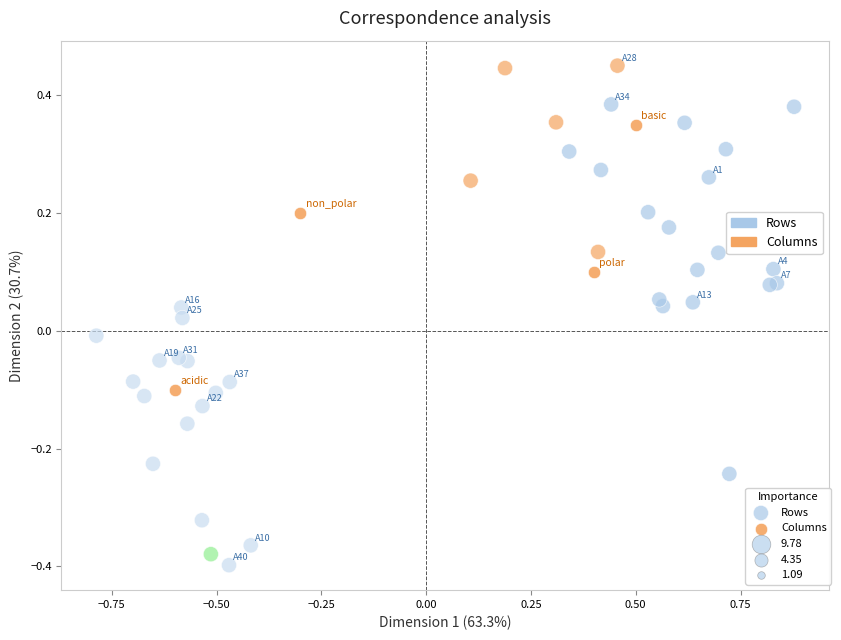

Which series reaches the maximum Y coordinate?

Rows